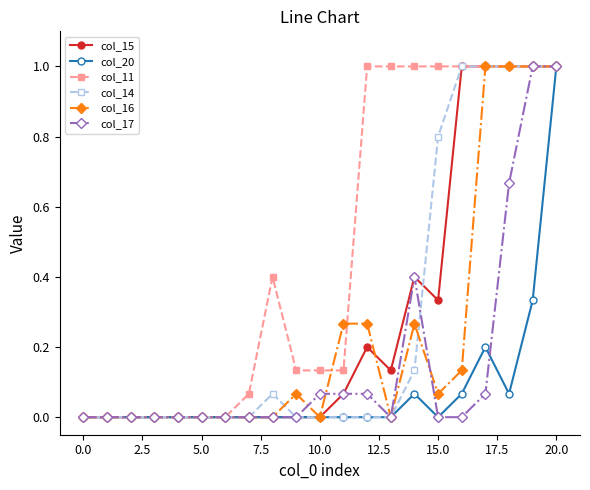

What is the highest value of the col_17 series?

1.0